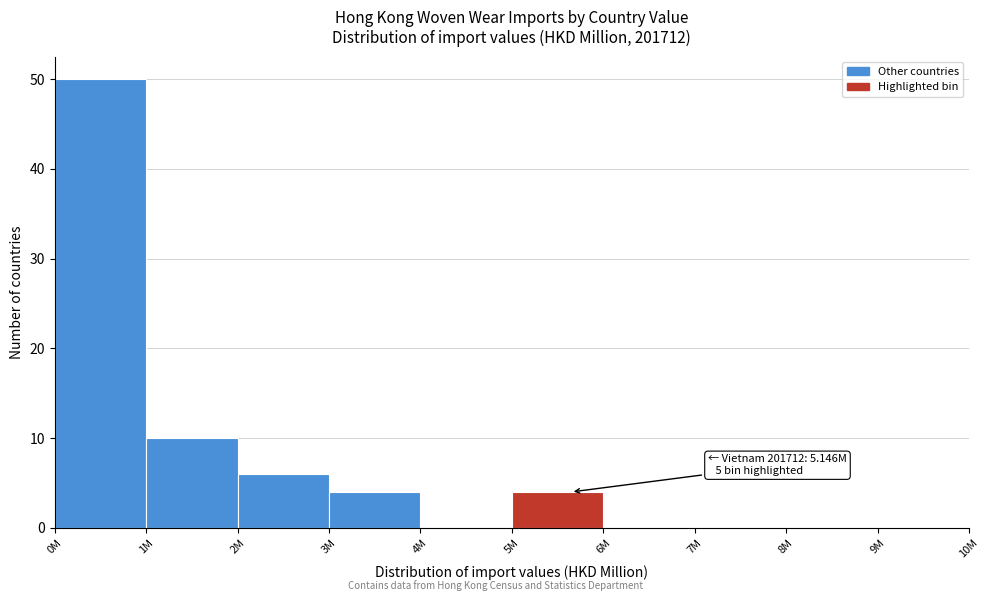

Reading left to right, extract all data points from this chart.

0M=50	1M=10	2M=6	3M=4	4M=0	5M=4	6M=0	7M=0	8M=0	9M=0